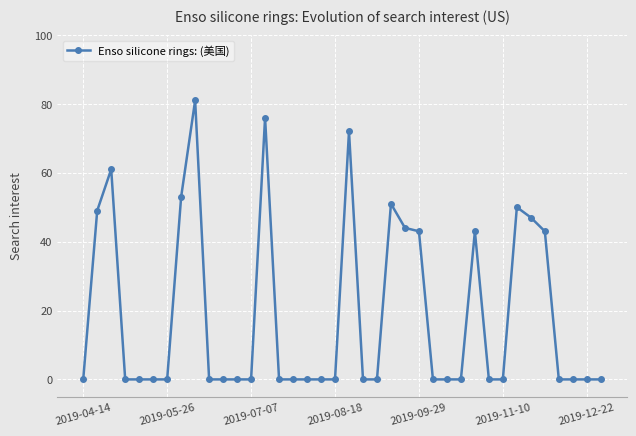

What is the average value?

19